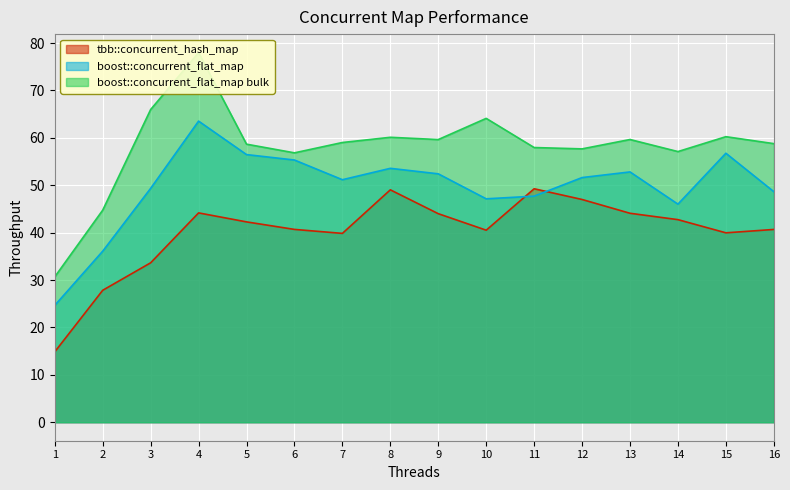

What are all the series names shown in the legend?

tbb::concurrent_hash_map, boost::concurrent_flat_map, boost::concurrent_flat_map bulk